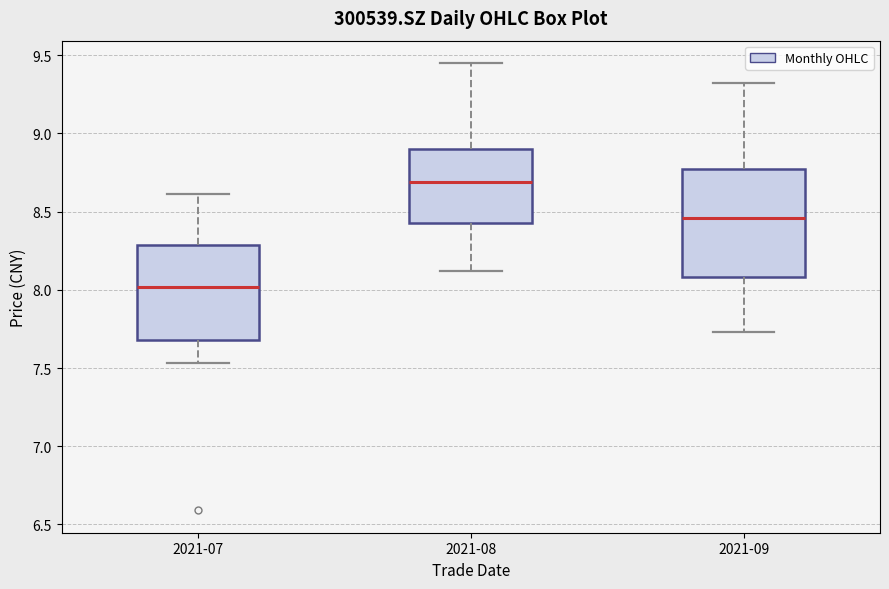

Reading left to right, read every box against the y-axis: the position of its median line, the range the box covers, and the ends of its whiskers. The values are not printed on the chart, so give them approximately, as read against the axis.

2021-07: median 8.00, box 7.70 to 8.30, whiskers 7.55 to 8.60
2021-08: median 8.70, box 8.45 to 8.90, whiskers 8.10 to 9.45
2021-09: median 8.45, box 8.10 to 8.75, whiskers 7.75 to 9.30